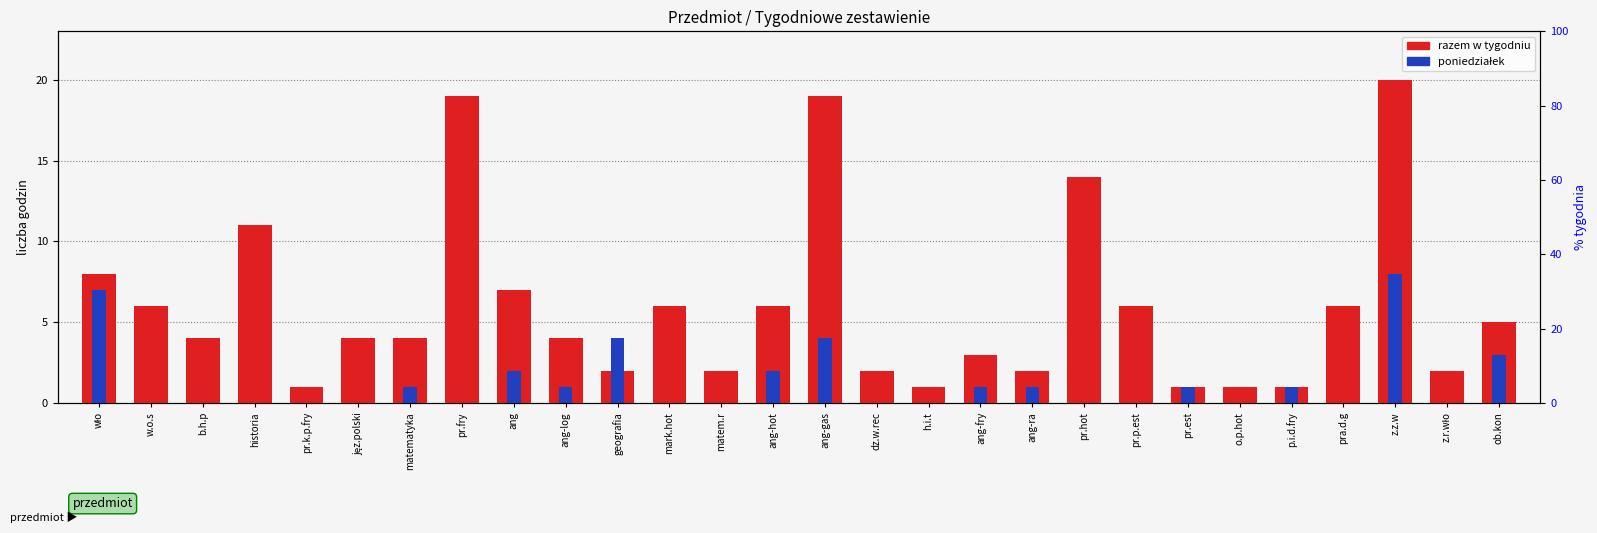

At which label does poniedziałek reach its minimum?

w.o.s